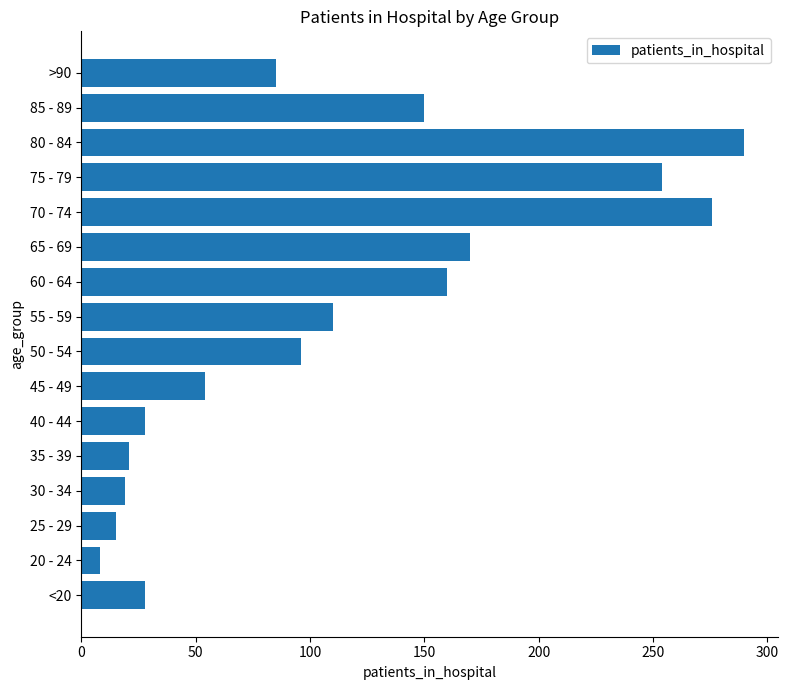

Where is the data nearest to the value 149?

85 - 89